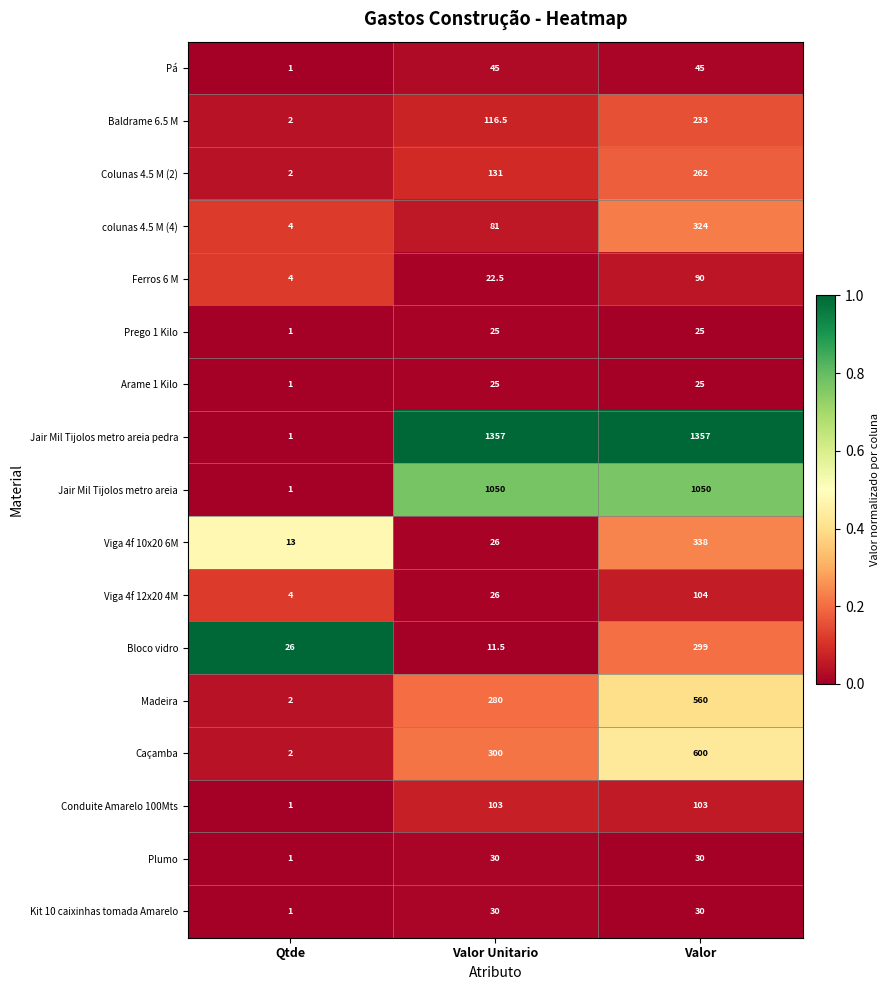

Is it true that Madeira equals 1.3 at Qtde?

False